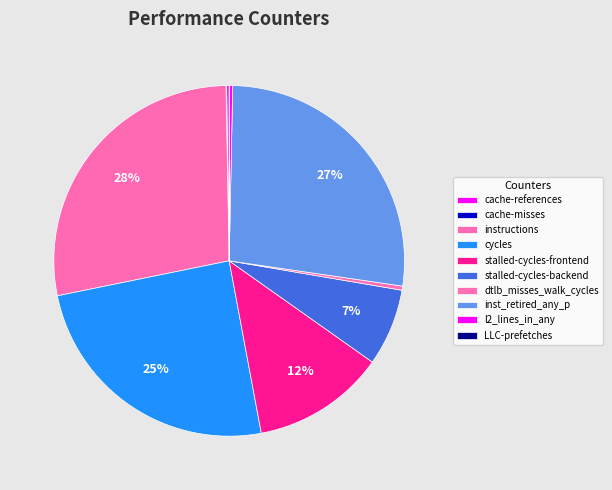

Rank the categories by value from highest to lowest.

instructions, inst_retired_any_p, cycles, stalled-cycles-frontend, stalled-cycles-backend, dtlb_misses_walk_cycles, l2_lines_in_any, cache-references, cache-misses, LLC-prefetches